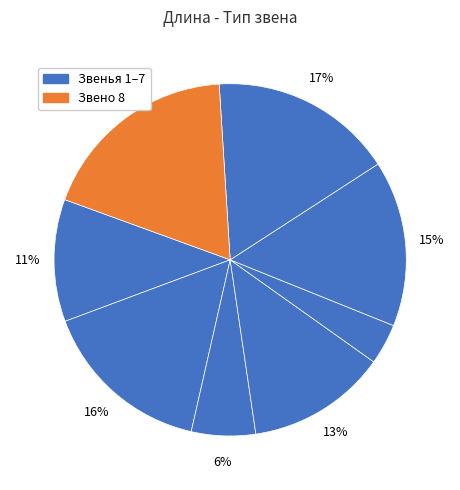

How many slices are in this pie chart?

8